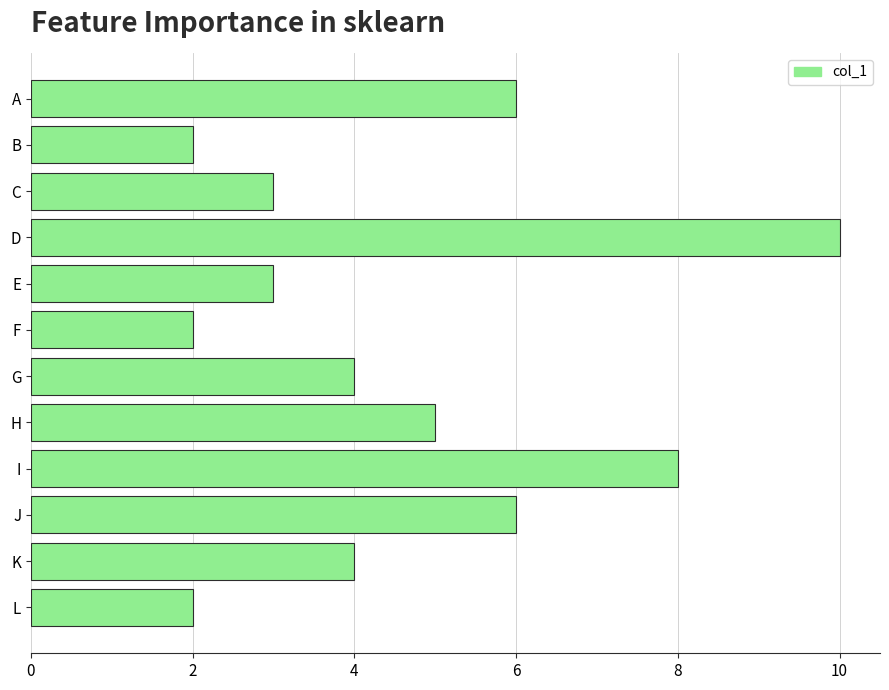

At which category does the chart reach its peak across all series?

D